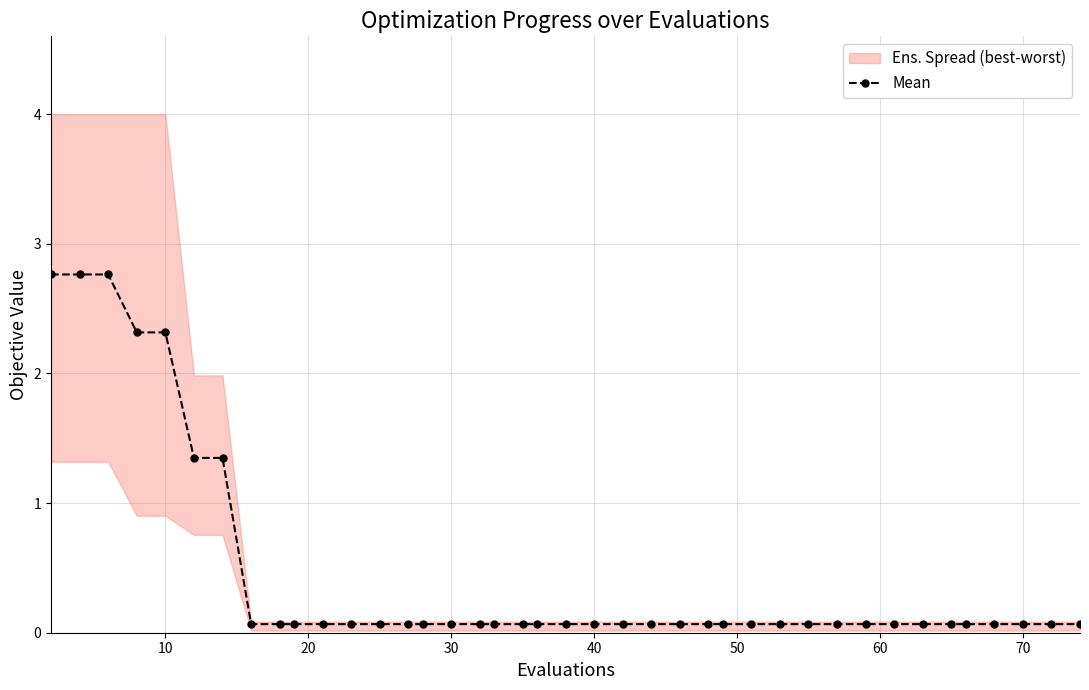

Does the chart have visible grid lines?

Yes